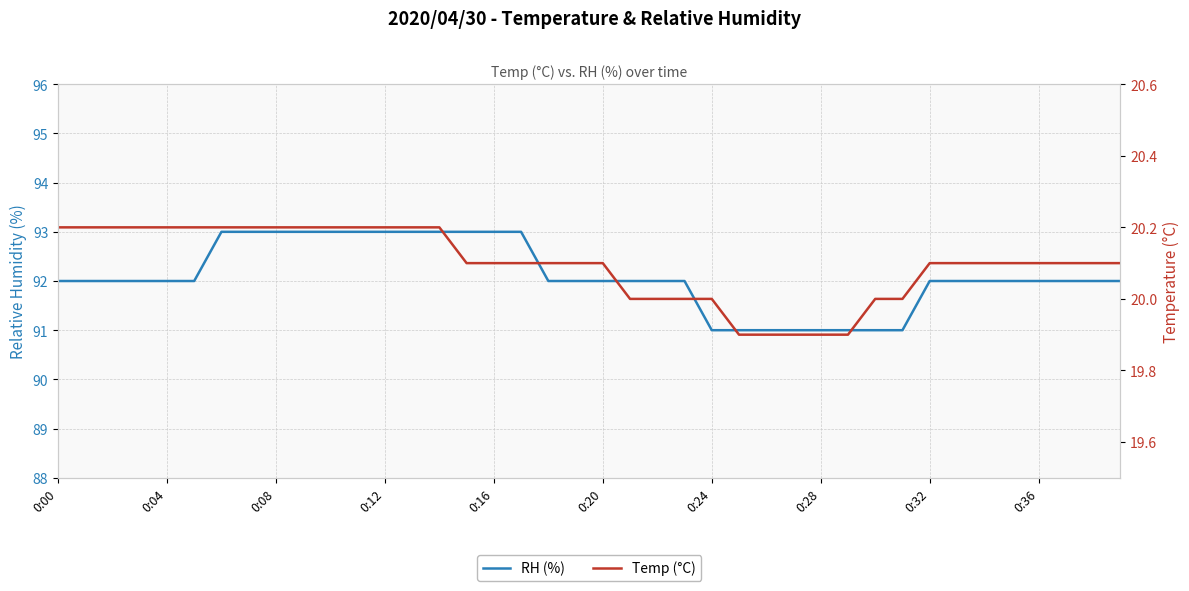

How many data points in RH (%) are above 92?

12